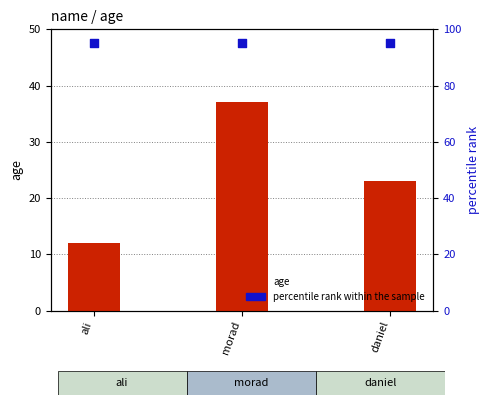

Which series contains the lowest Y value?

age